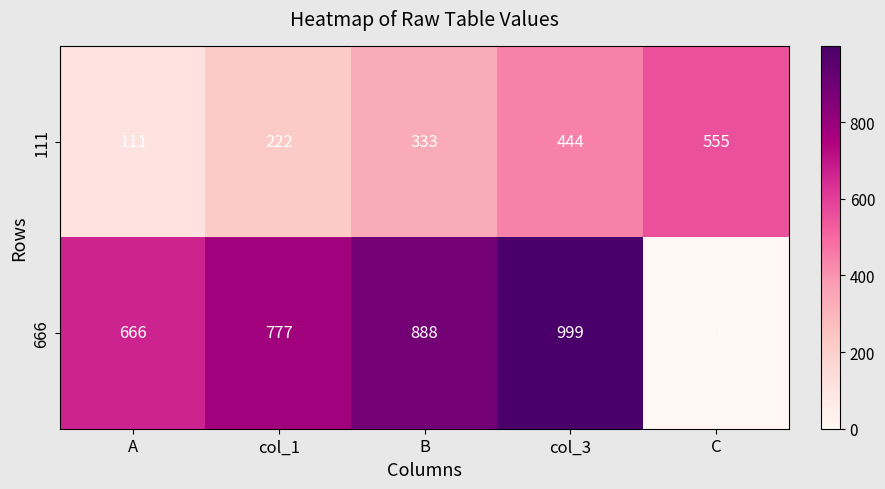

The value of 111 at C is 555. True or false?

True